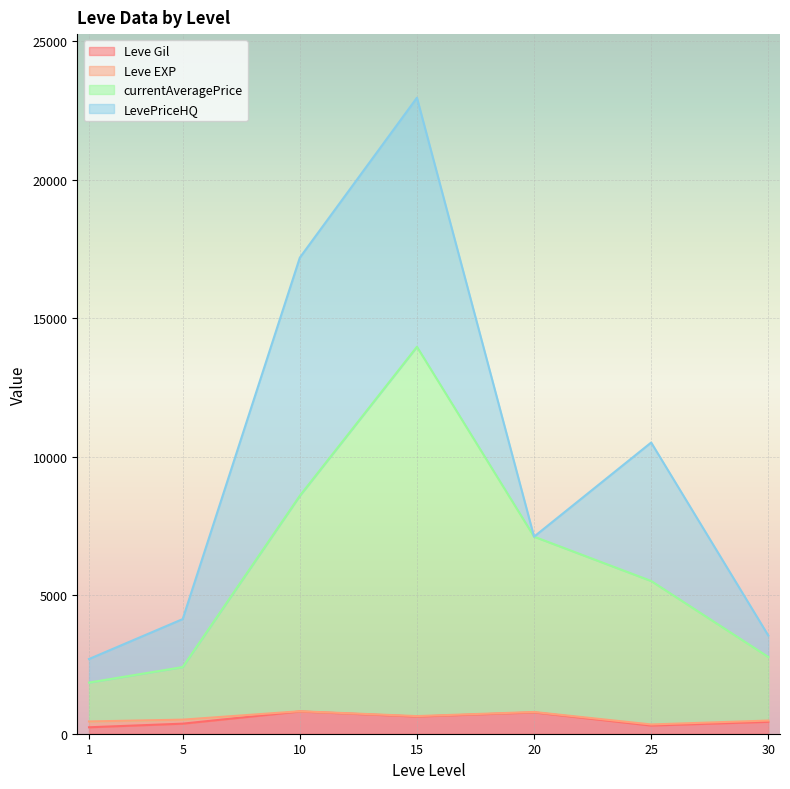

At which label is Leve EXP closest to 420?

1